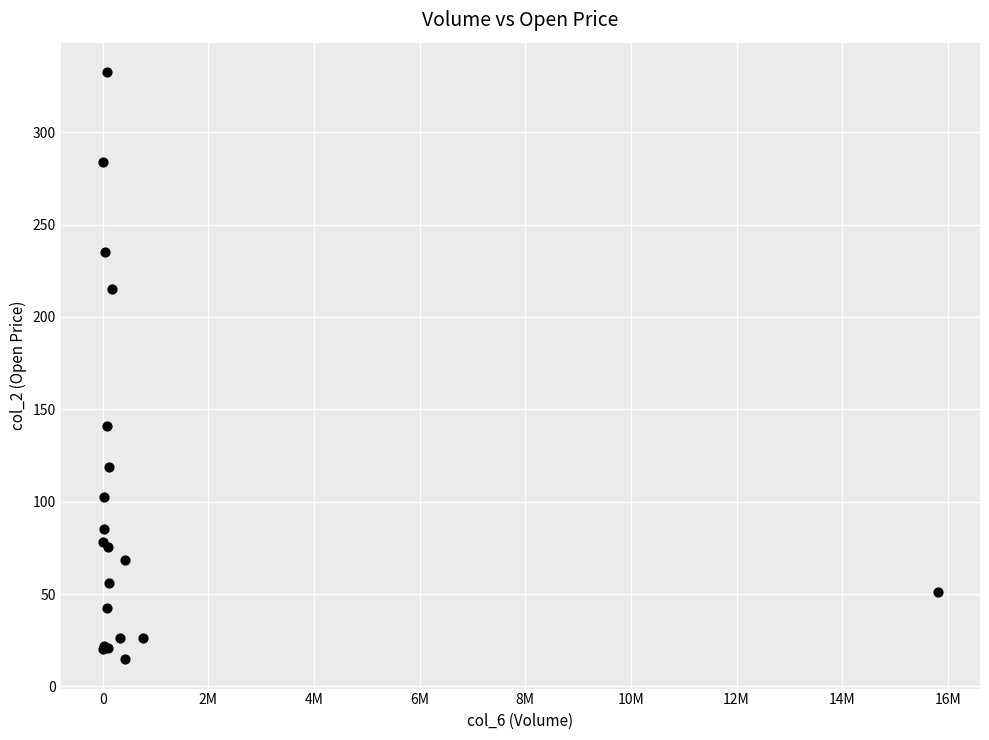

What Y value in the scatter plot is closest to 173?

141.0